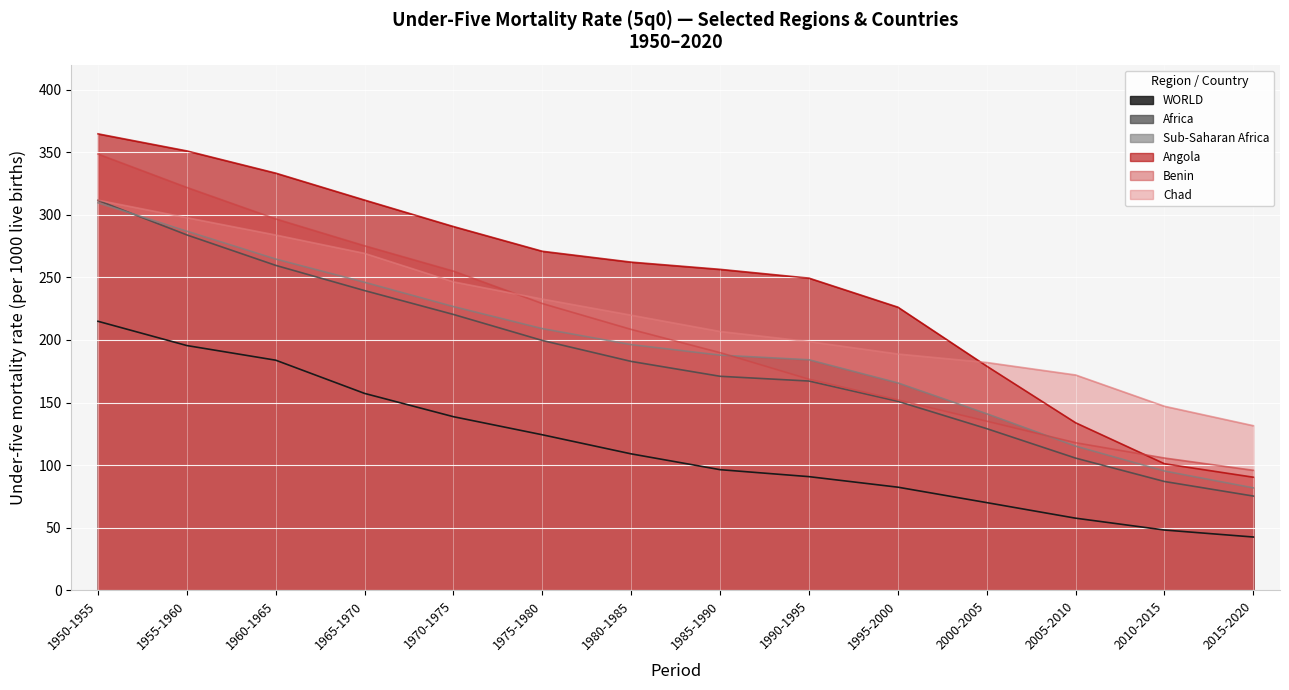

What is the highest value of the Benin series?

348.6